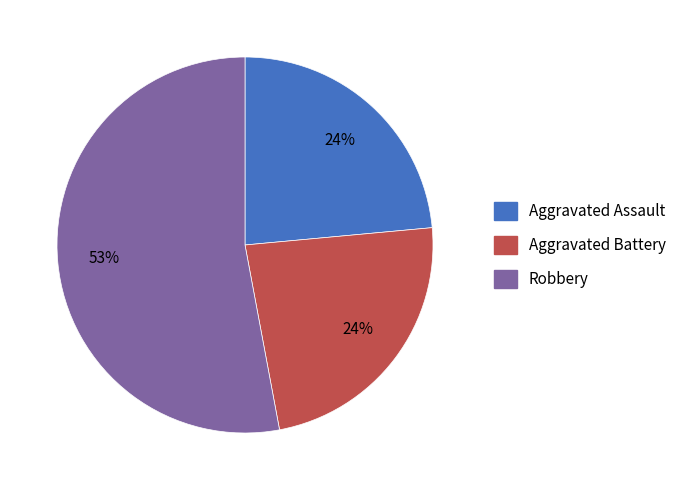

How many segments does this pie chart have?

3